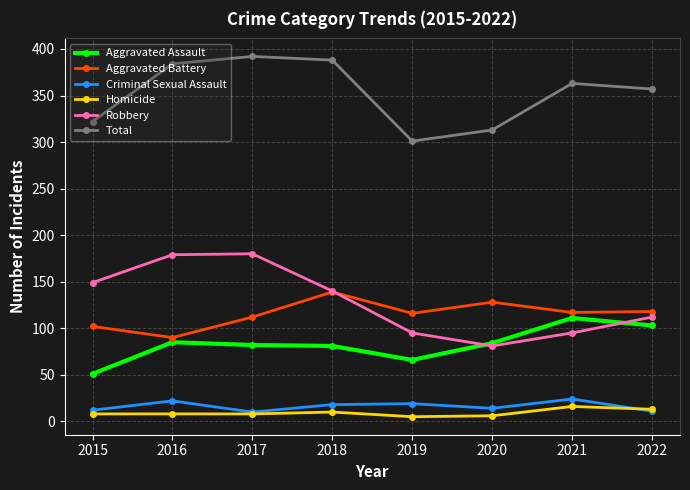

What is the average value of the Homicide series?

9